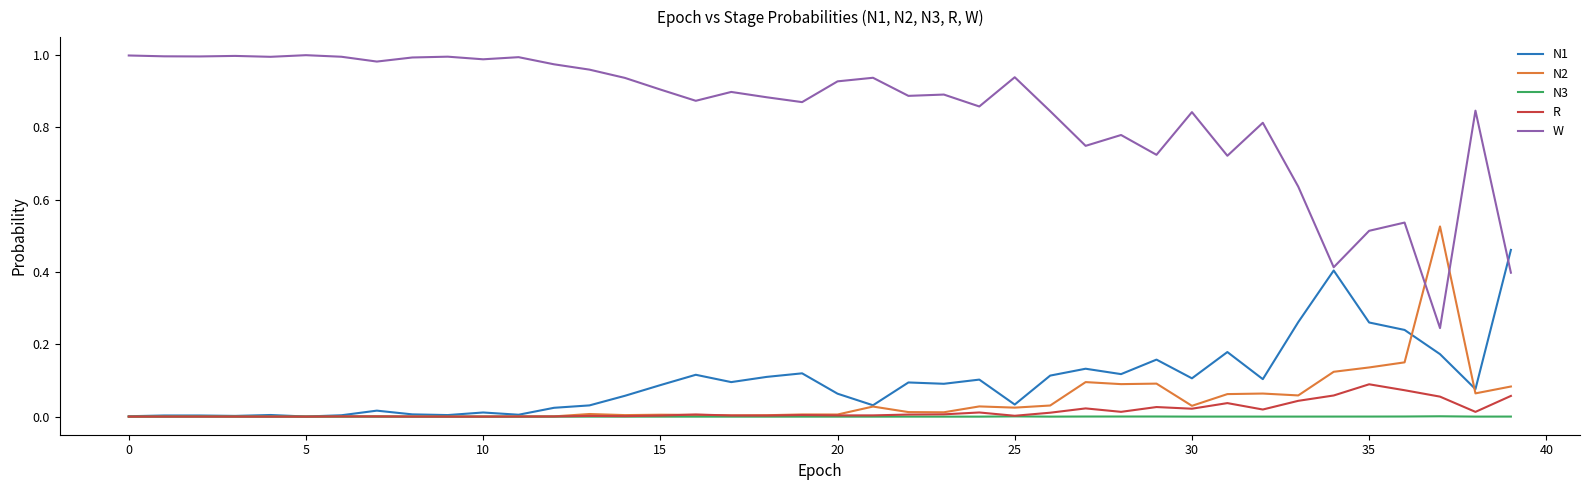

Does the chart have visible grid lines?

No